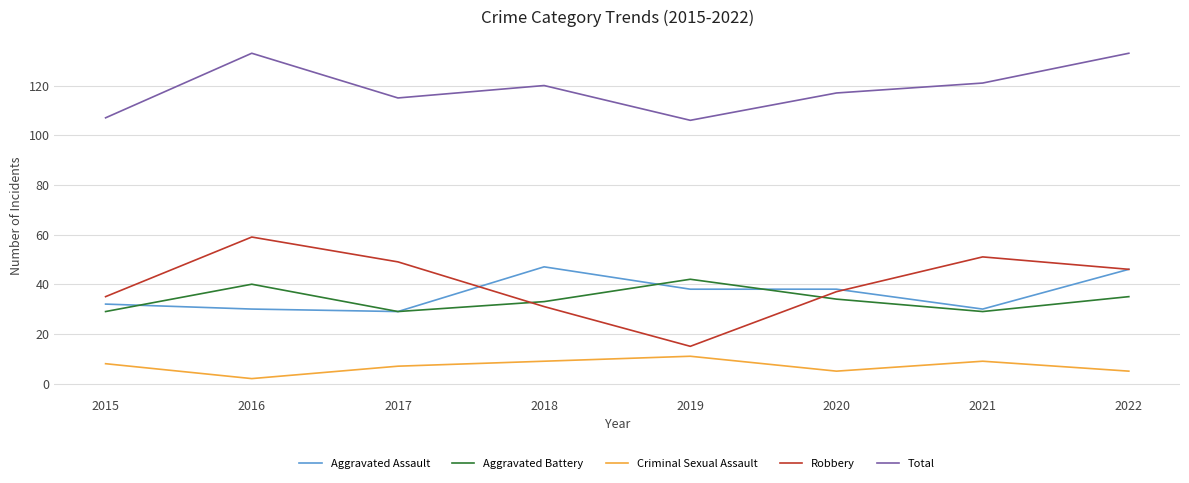

List the series in order of their peak value, highest first.

Total, Robbery, Aggravated Assault, Aggravated Battery, Criminal Sexual Assault